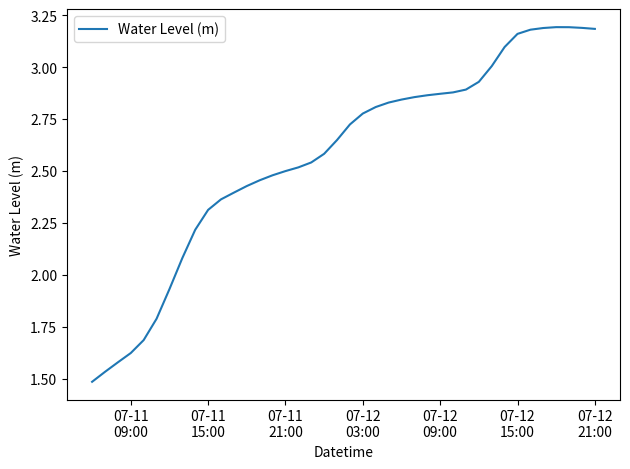

How many categories are shown in the chart?

40